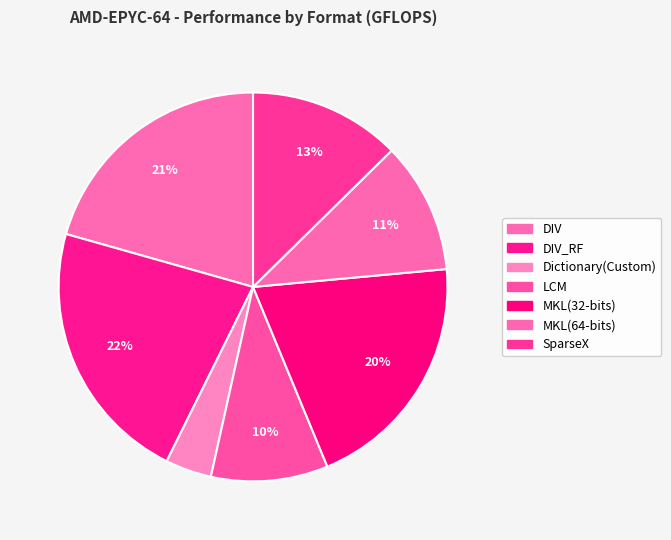

To the nearest percent, what percentage of the pie is DIV_RF?

22%